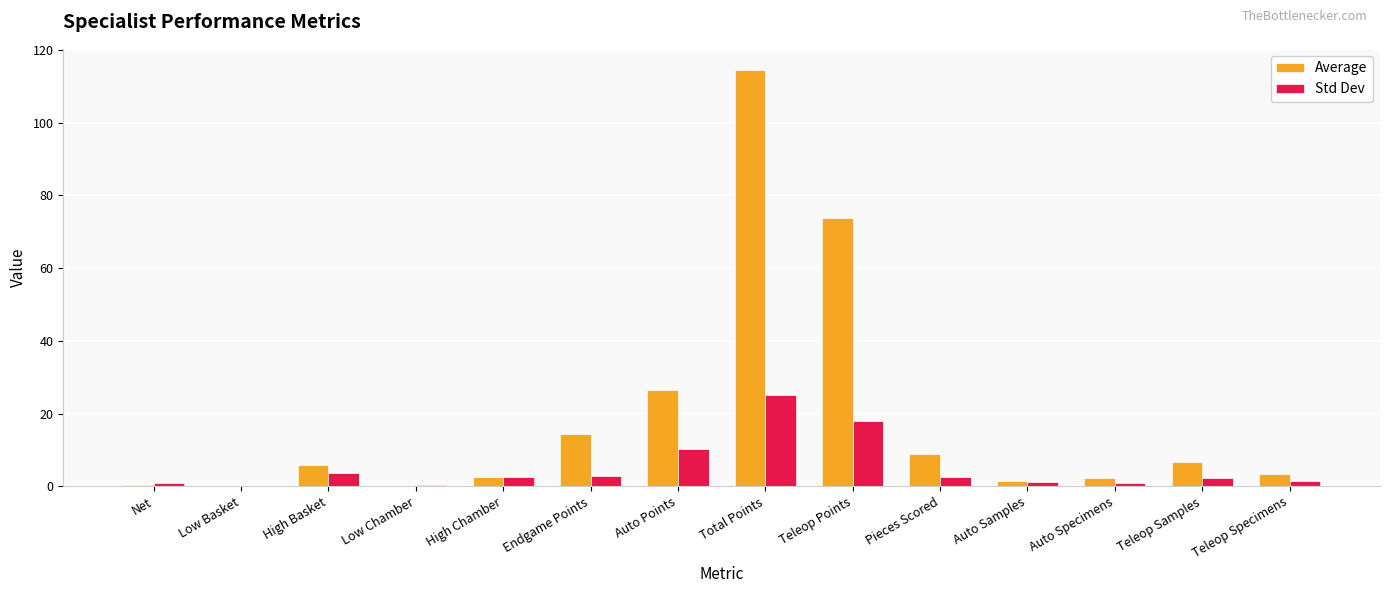

Which series has the largest total across all categories?

Average